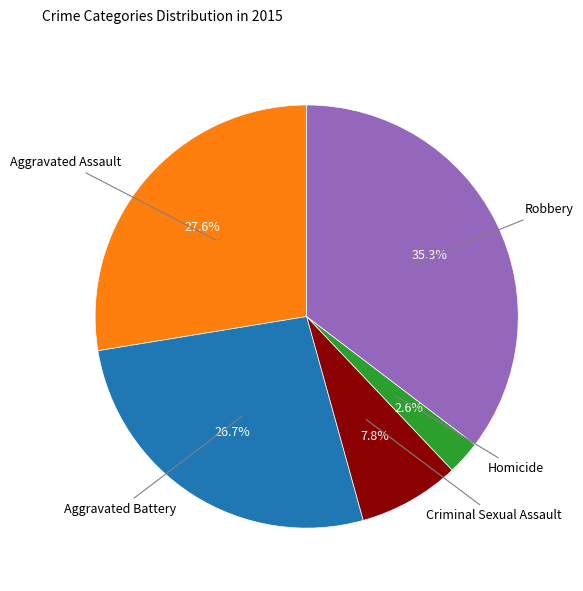

The Robbery slice represents 43% of the pie. True or false?

False